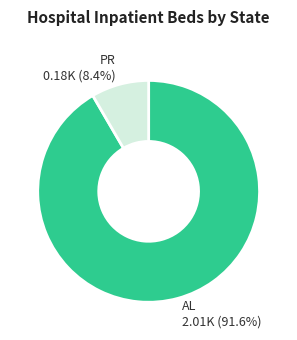

Count the number of slices in the pie.

2